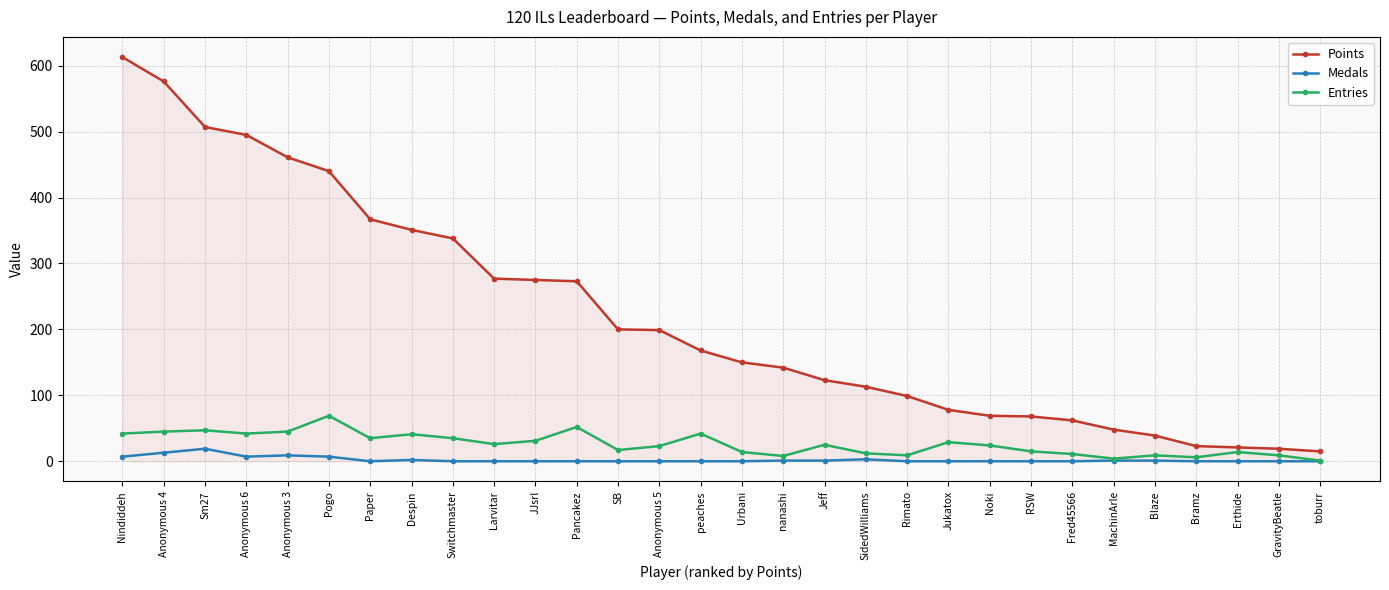

What is the greatest value displayed?

613